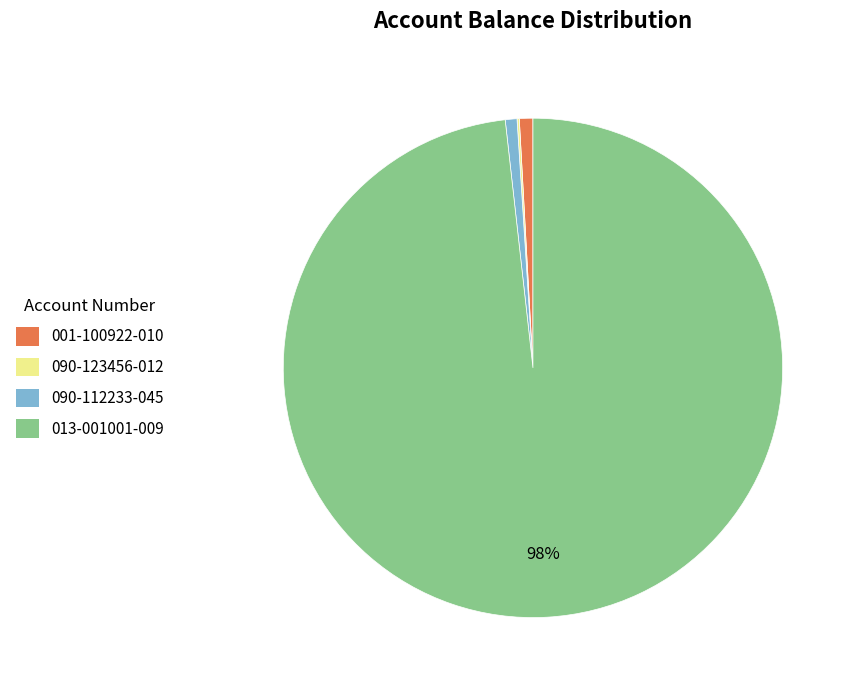

The 013-001001-009 slice represents 93% of the pie. True or false?

False